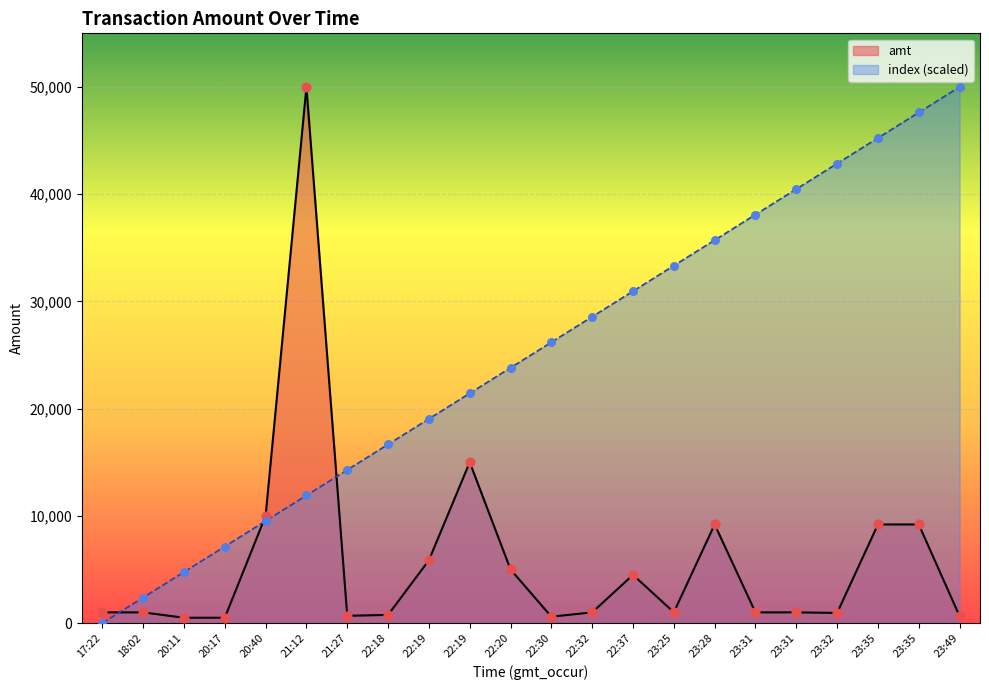

Which series reaches the maximum Y coordinate?

amt